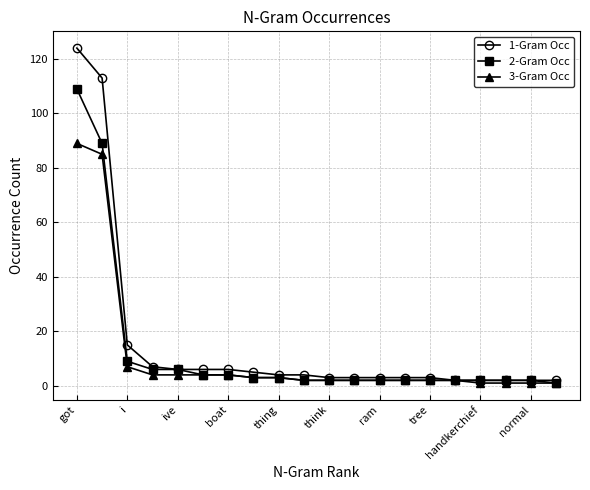

Which series has the widest spread of values?

1-Gram Occ